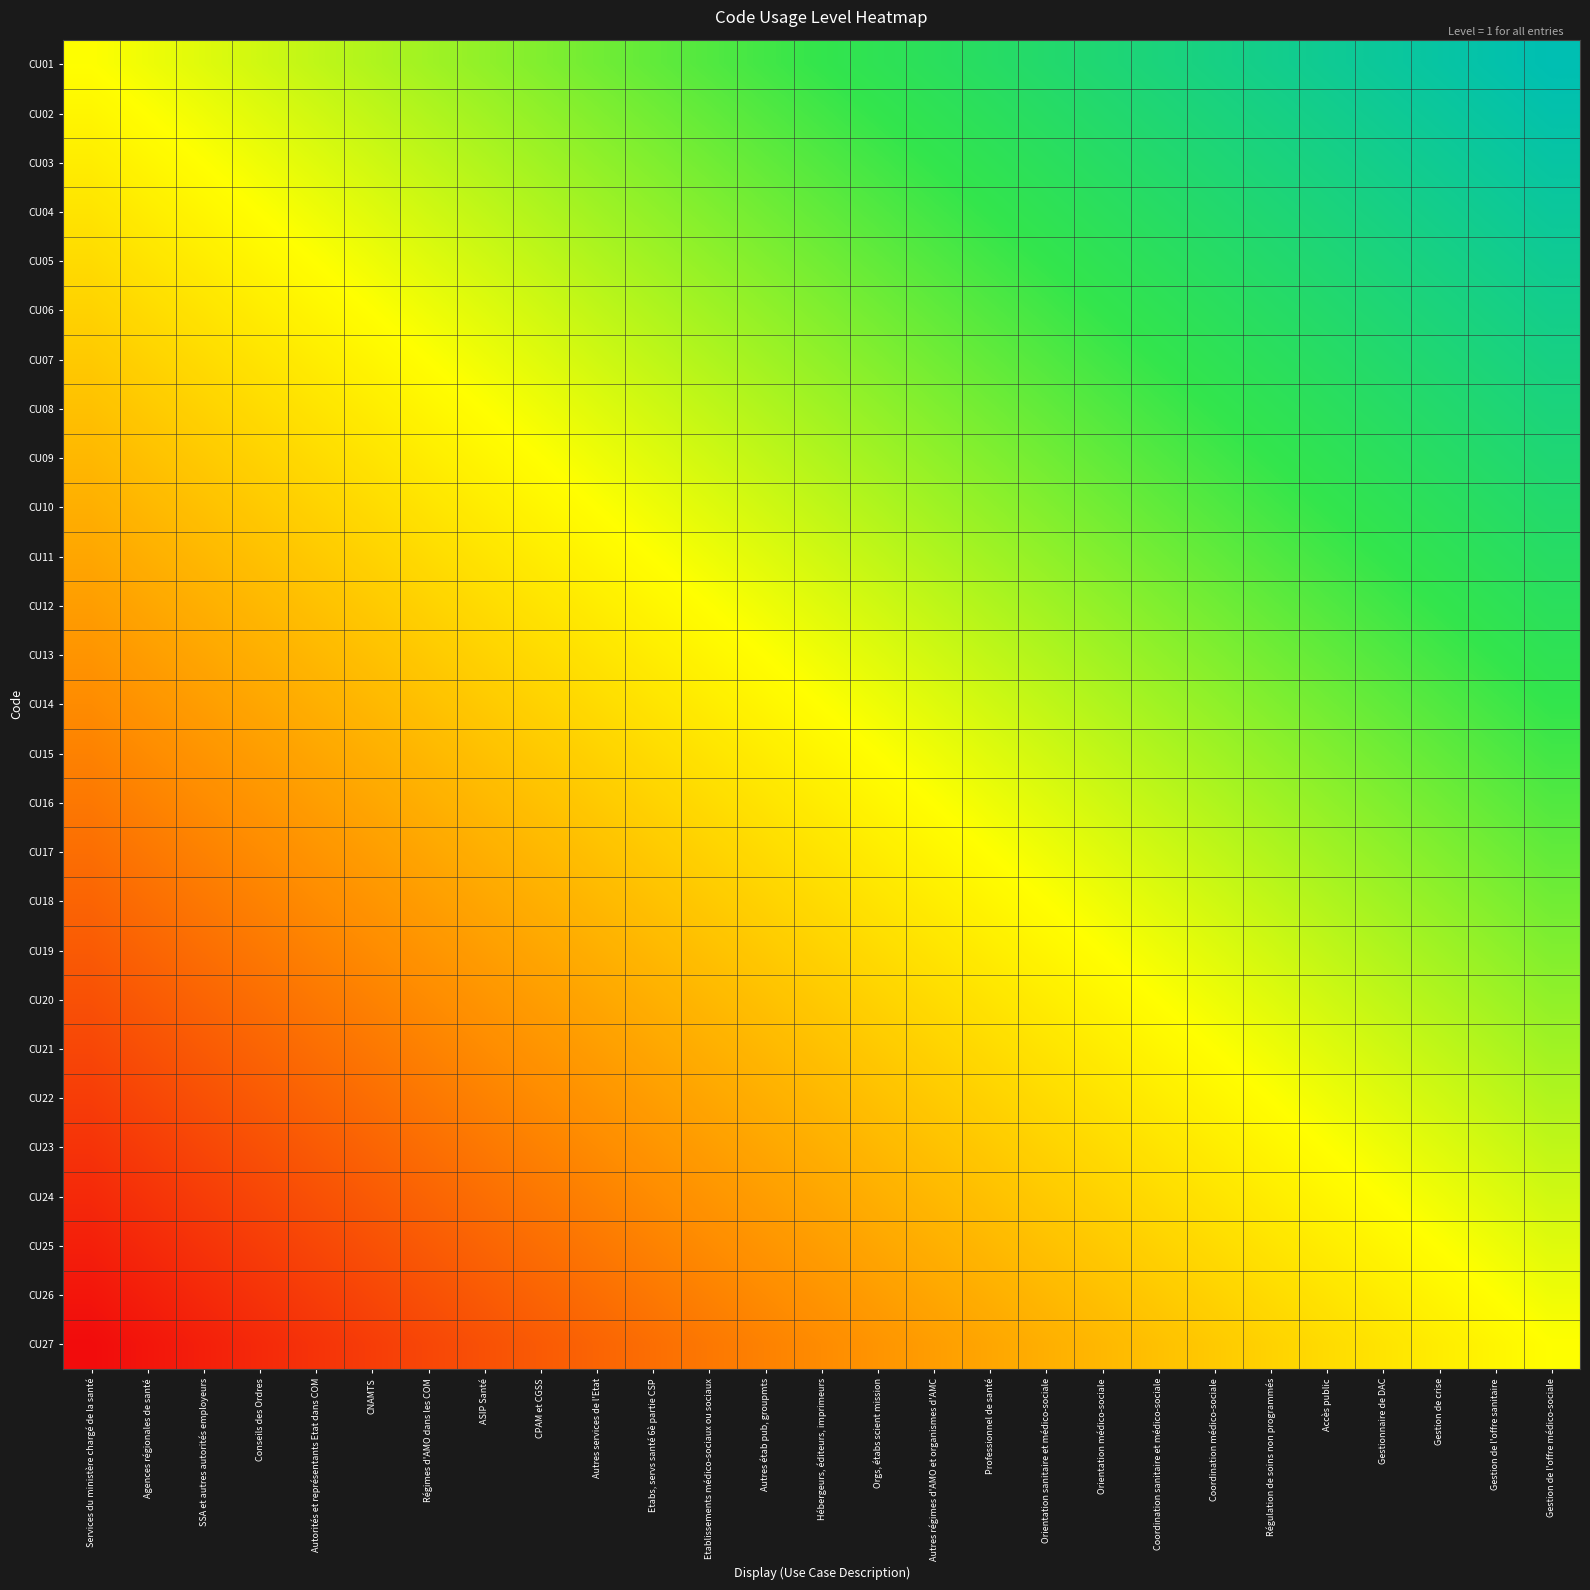

What is the greatest value displayed?

1.0